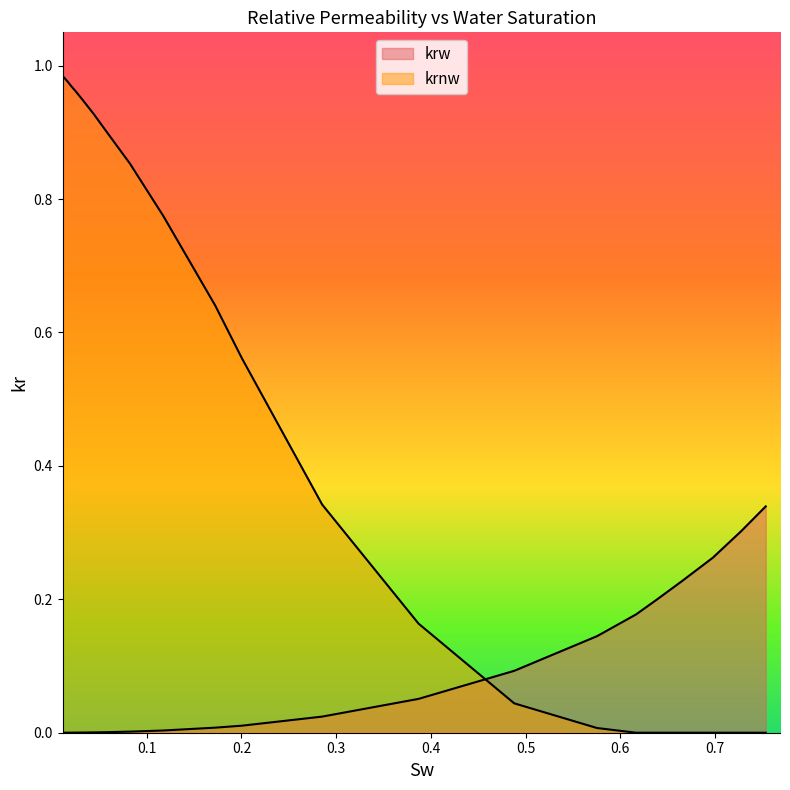

Rank the categories by krw value from lowest to highest.

0.0112729, 0.0114699, 0.0126848, 0.014137, 0.016452, 0.0199049, 0.025146, 0.0325966, 0.0436946, 0.0593906, 0.0823833, 0.117572, 0.172217, 0.200438, 0.285185, 0.386937, 0.48792, 0.575298, 0.616568, 0.638257, 0.665102, 0.697503, 0.727687, 0.753389